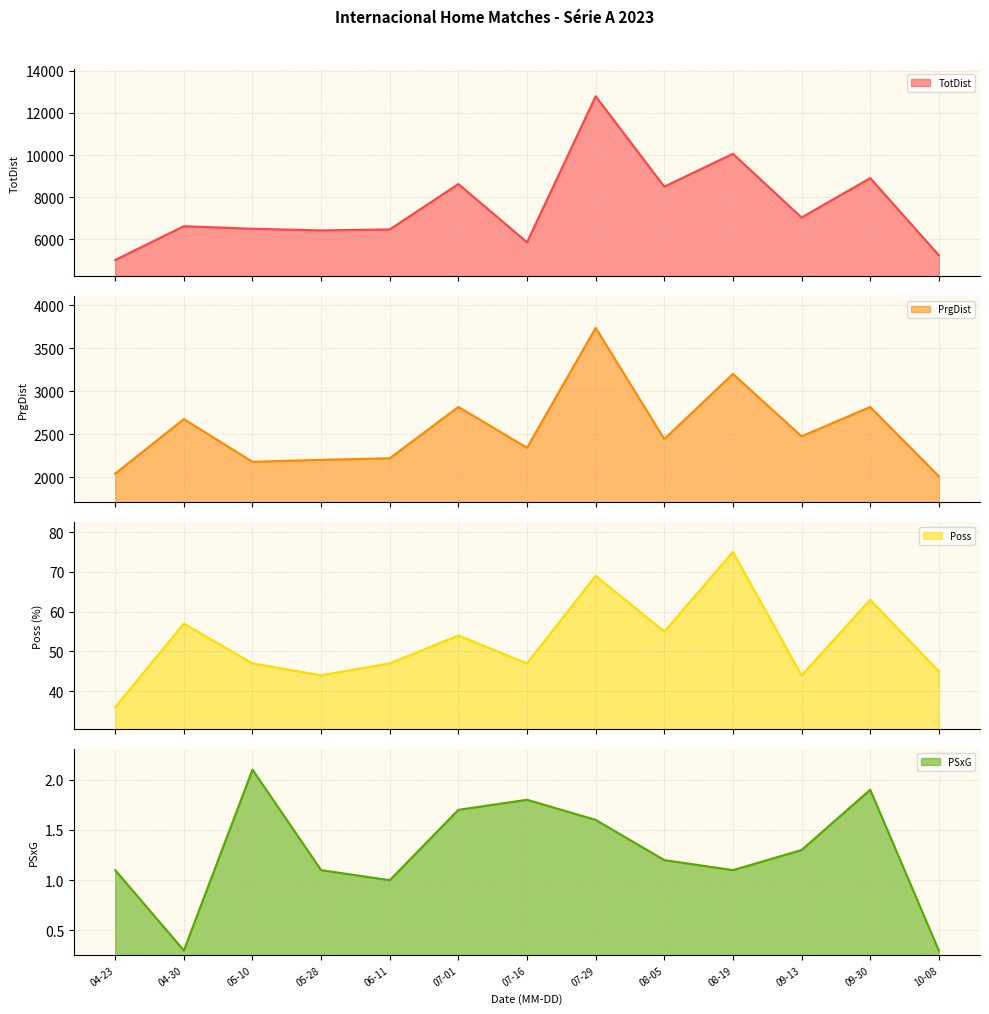

At which label does PSxG reach its peak?

05-10